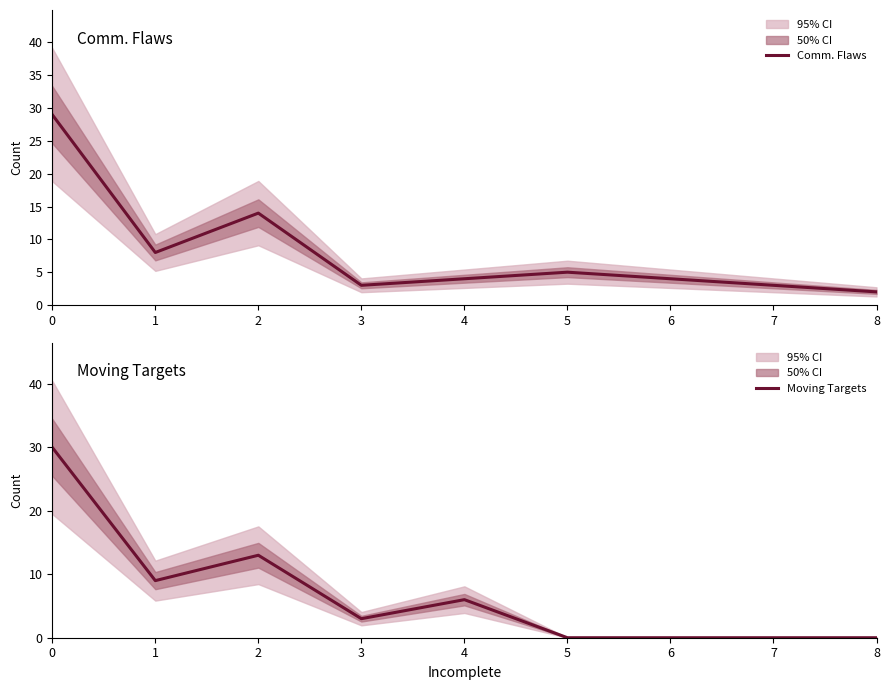

What is the difference between the Moving Targets values at 5 and 3?

3